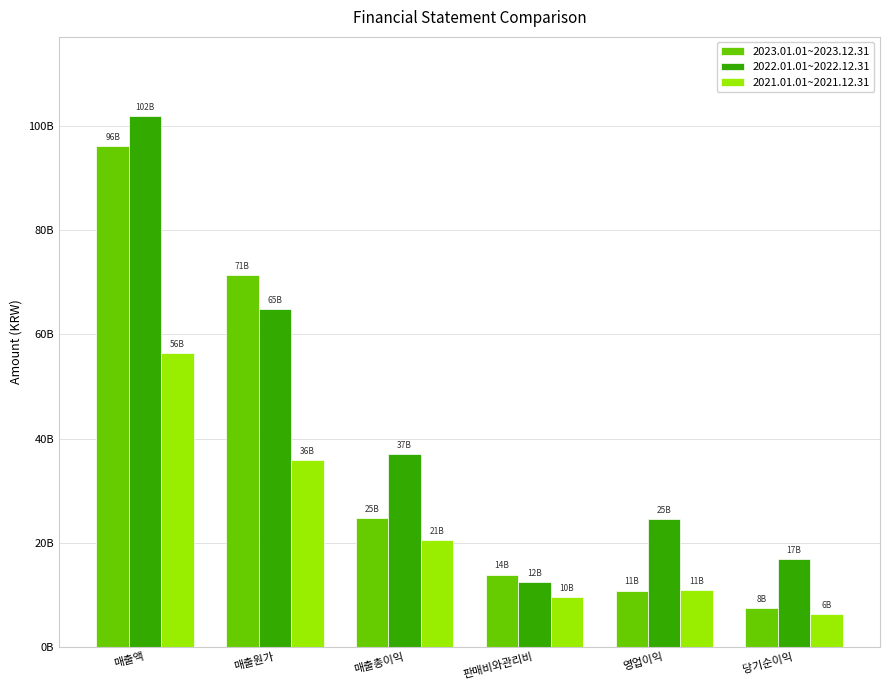

What are all the series names shown in the legend?

2023.01.01~2023.12.31, 2022.01.01~2022.12.31, 2021.01.01~2021.12.31